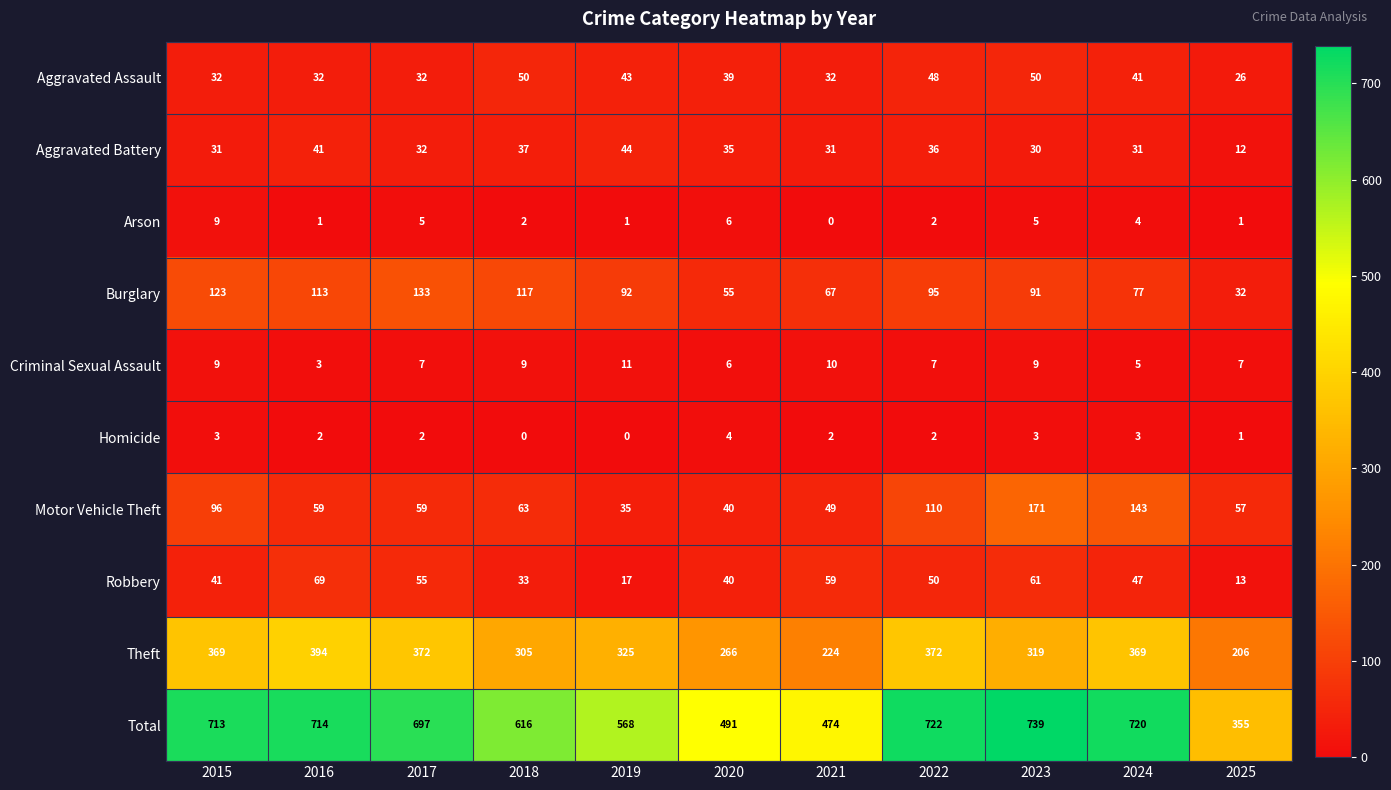

Which series has the largest total across all categories?

Total